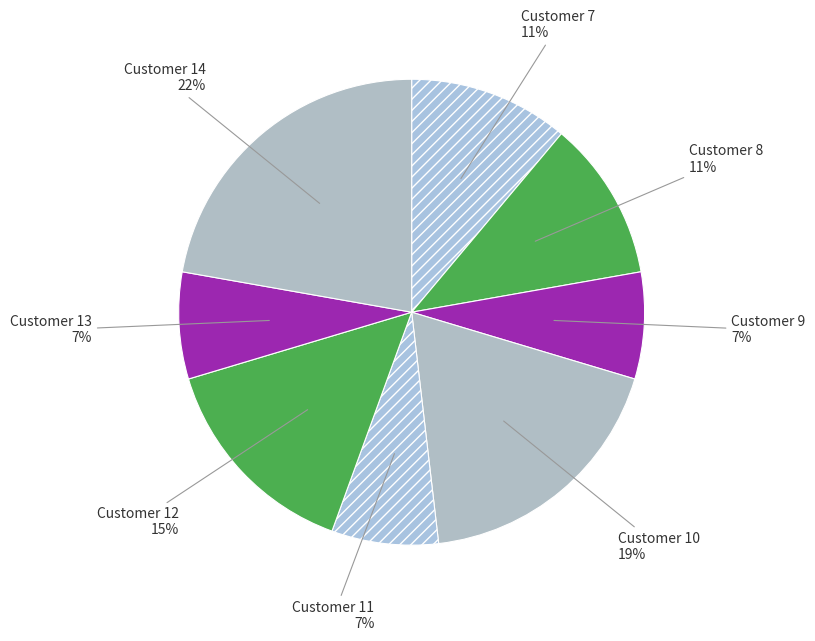

How many segments does this pie chart have?

8